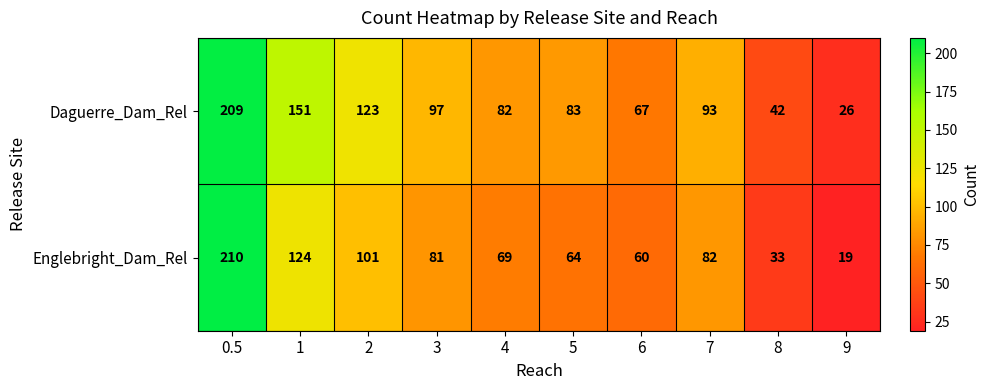

Is it true that Daguerre_Dam_Rel equals 42 at 8?

True